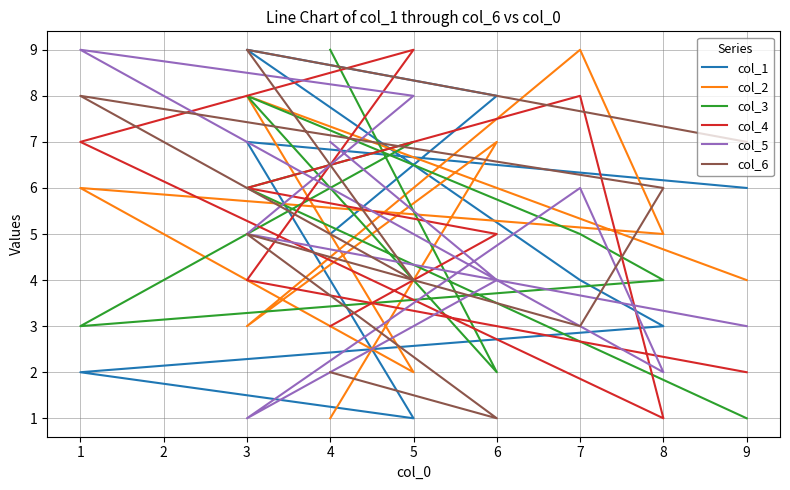

Reading left to right, transcribe all the data shown in this chart.

col_1: 6	7	1	2	3	4	9	8	5
col_2: 4	8	2	6	5	9	3	7	1
col_3: 1	6	7	3	4	5	8	2	9
col_4: 2	4	9	7	1	8	6	5	3
col_5: 3	5	8	9	2	6	1	4	7
col_6: 7	9	4	8	6	3	5	1	2